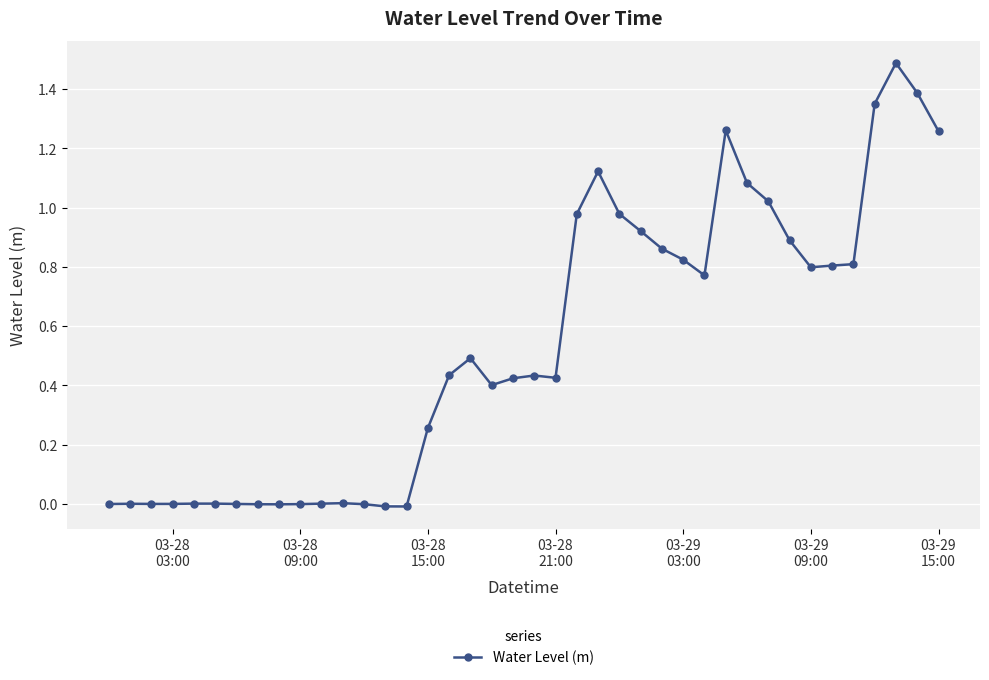

True or false: the data has more than 2 interior local peaks.

True